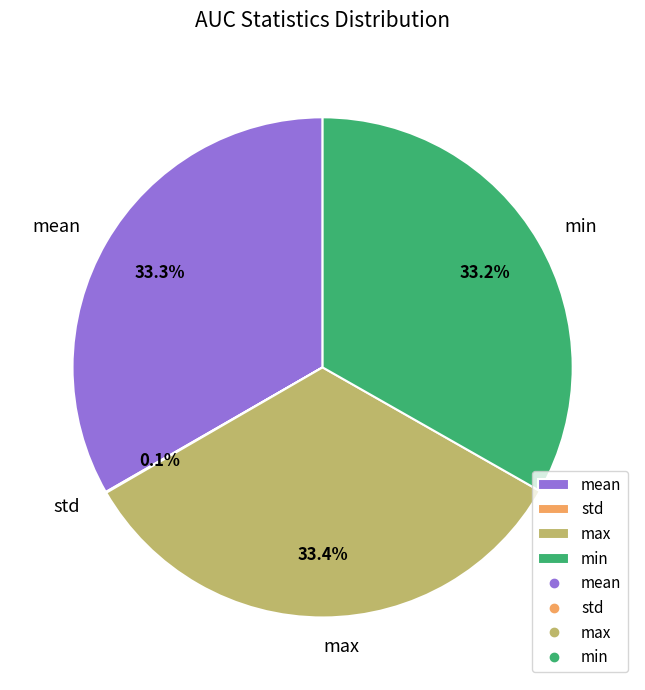

Is there a majority slice in this chart?

No